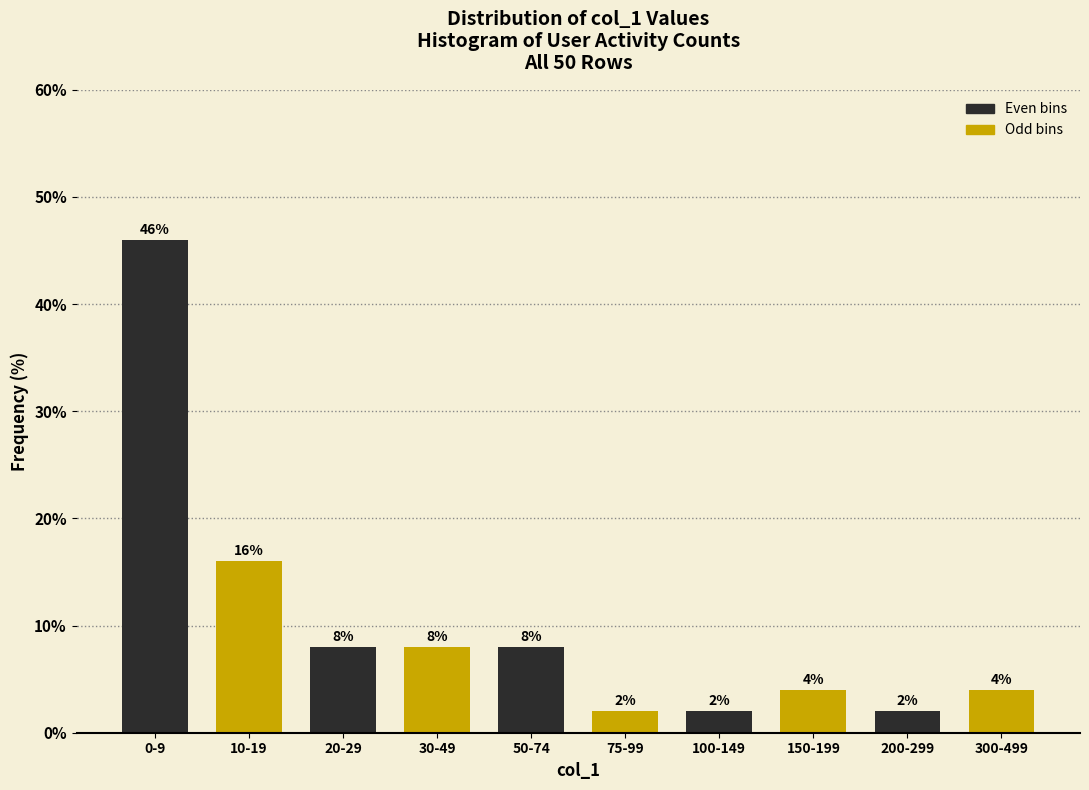

What is the total value across all series at 0-9?

62